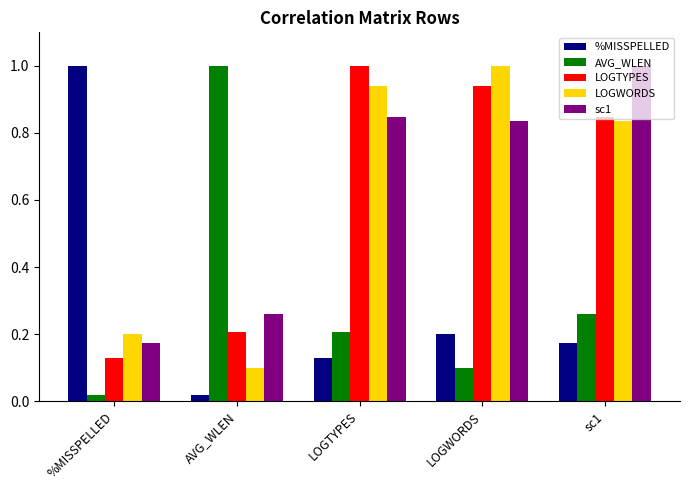

At which label is LOGWORDS closest to 0?

AVG_WLEN